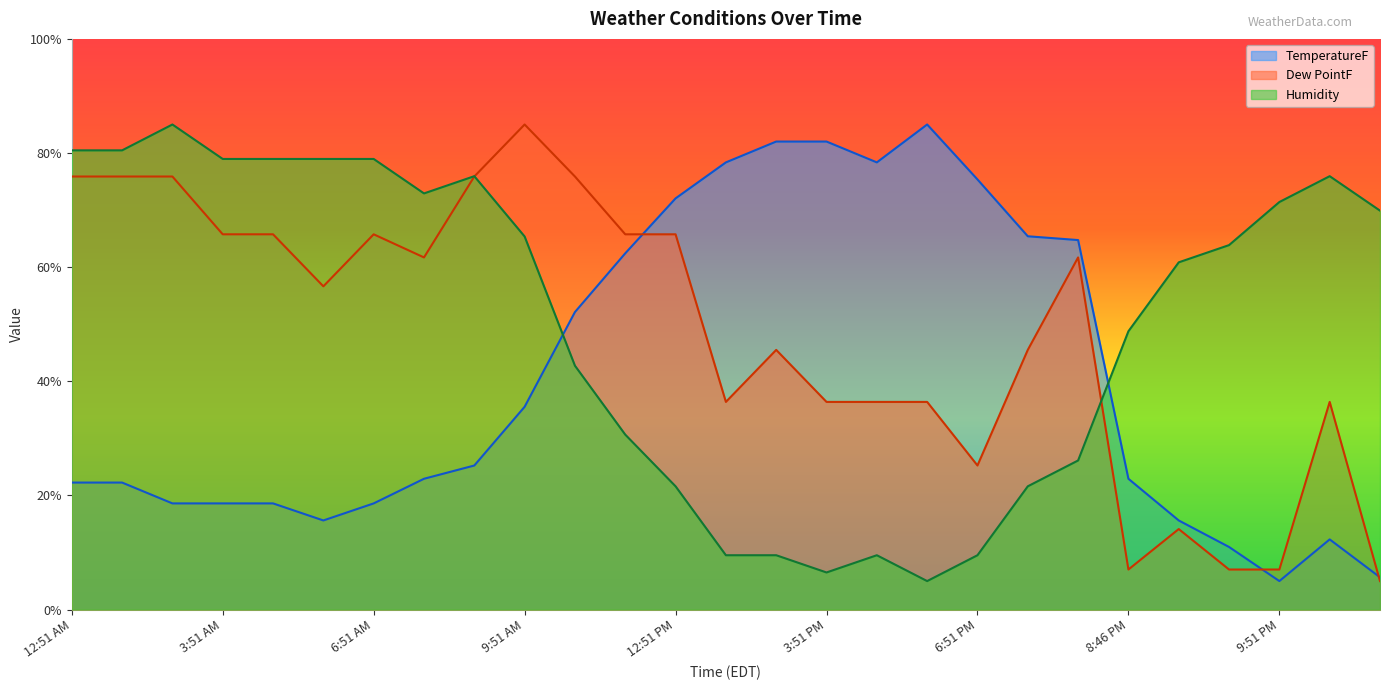

Which series has the widest spread of values?

TemperatureF